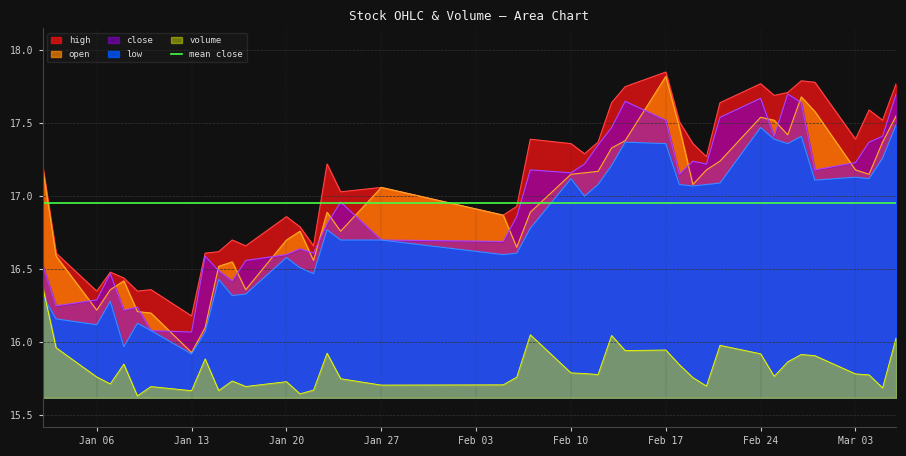

Does the chart have visible grid lines?

Yes